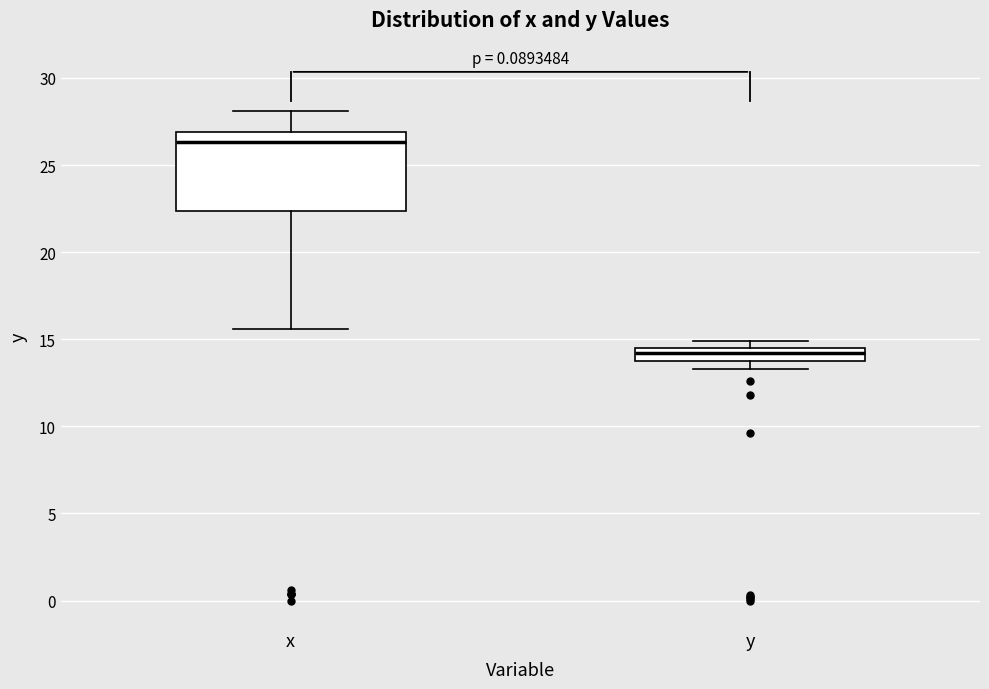

Where is the upper edge of the box for y on the y-axis? The values are not printed on the chart, so give them approximately, as read against the axis.

14.5